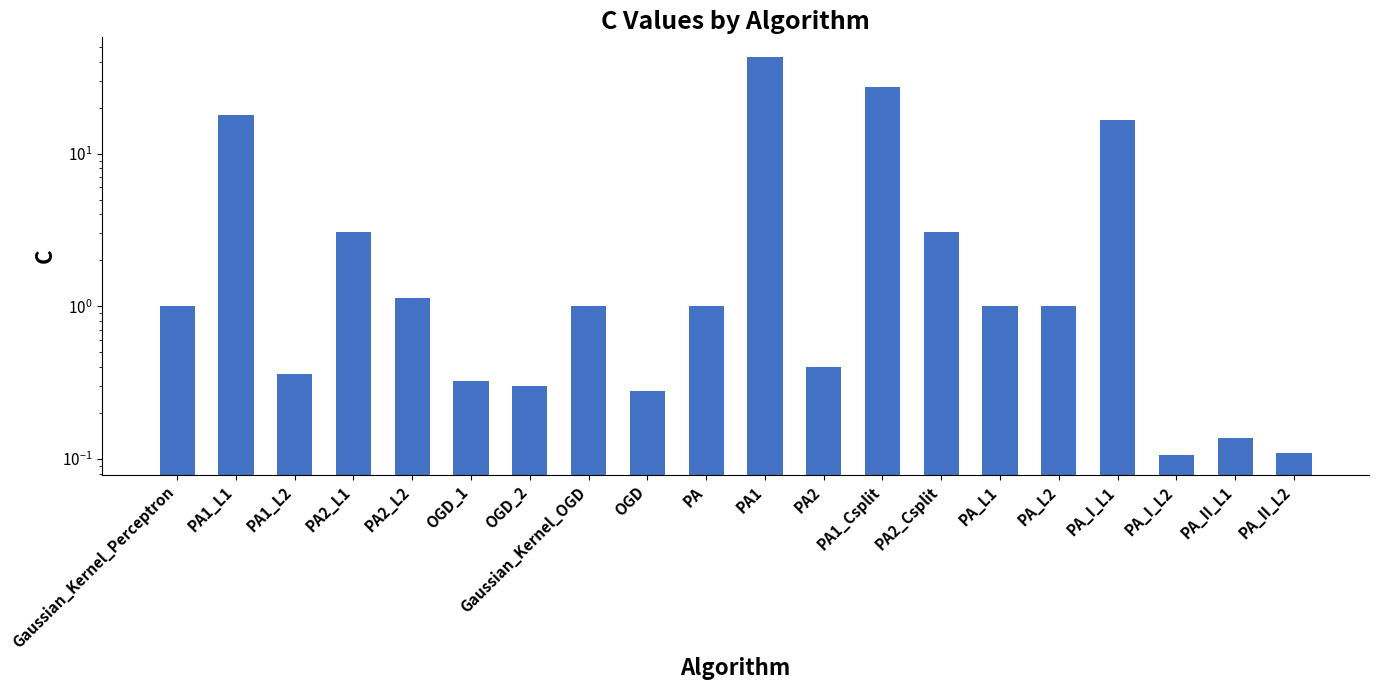

What is the change in value from OGD to PA?

+0.7